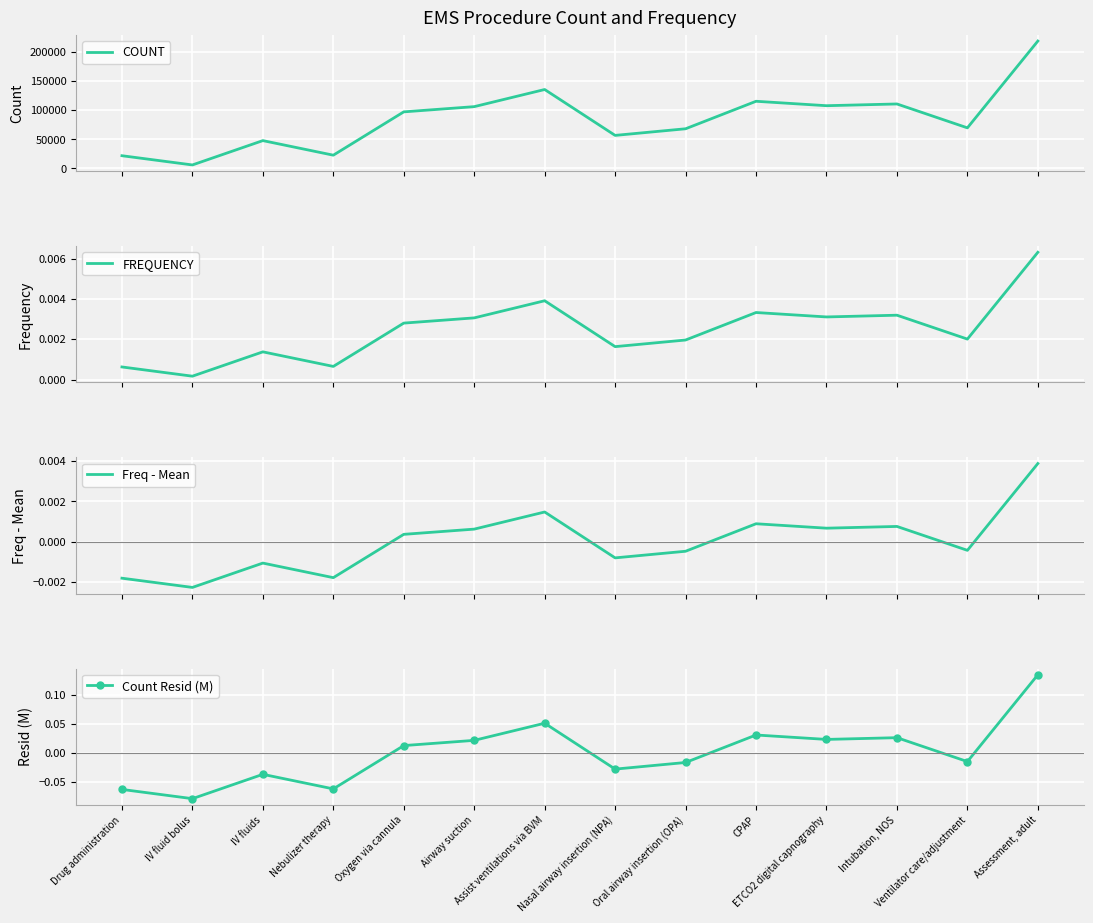

Which has a higher value, ETCO2 digital capnography or IV fluid bolus?

ETCO2 digital capnography